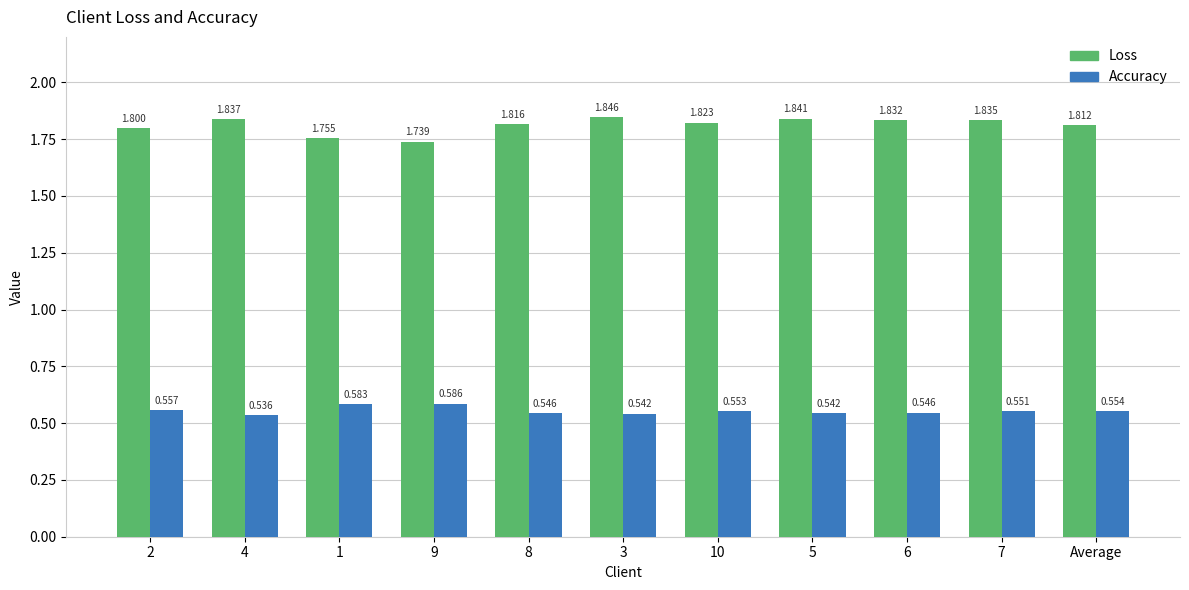

How many bars are there in each group?

2